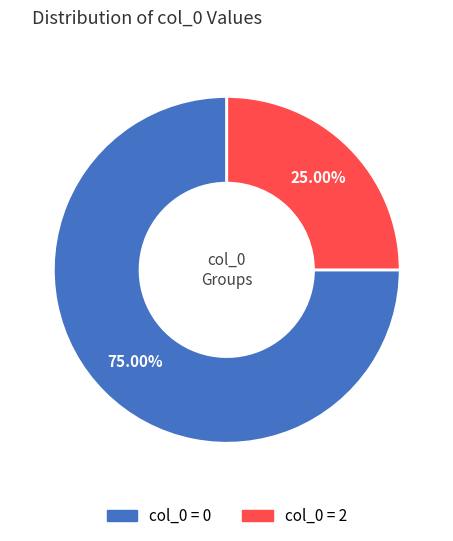

Is there any slice that represents more than half of the pie?

Yes